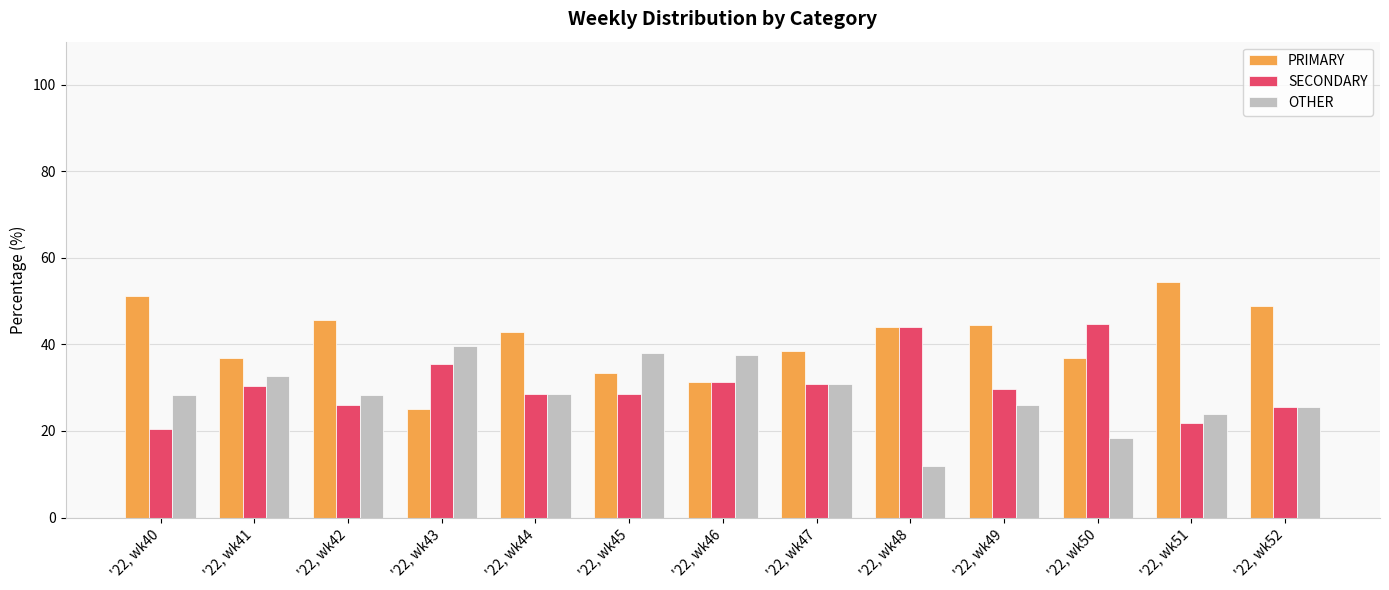

What is the difference between the SECONDARY values at '22, wk48 and '22, wk42?

17.9